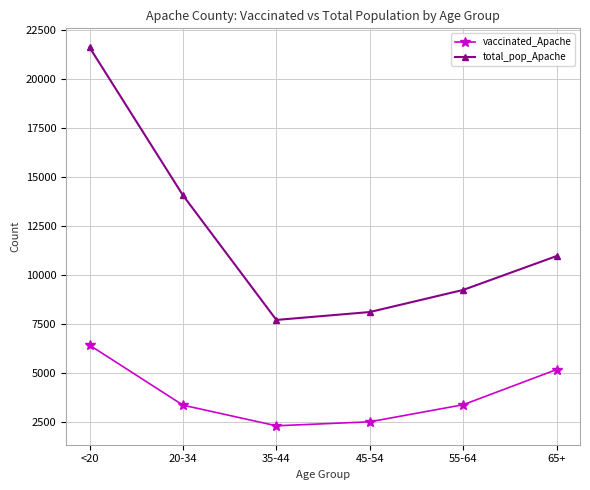

The total_pop_Apache series shows 8128 at 45-54. True or false?

True